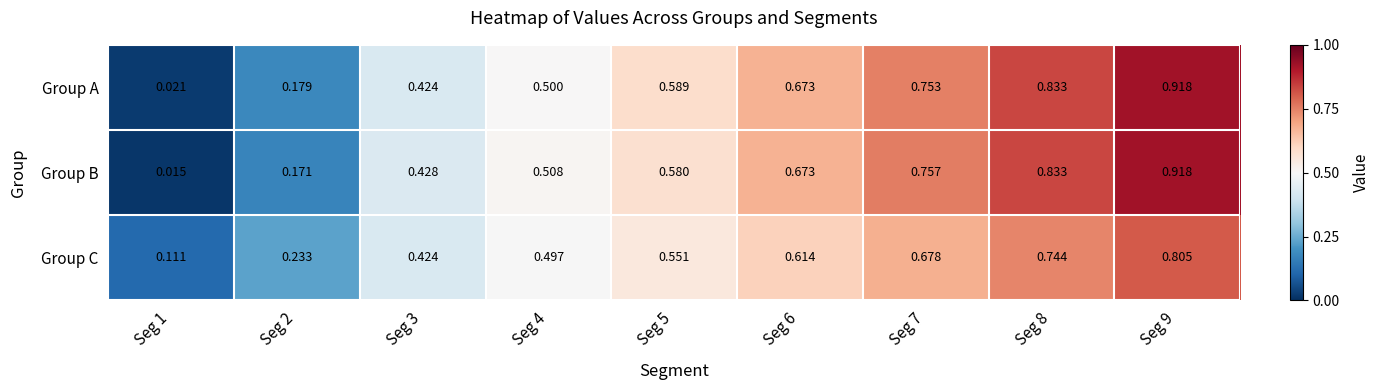

Which category has the lowest value across all series?

Seg 1